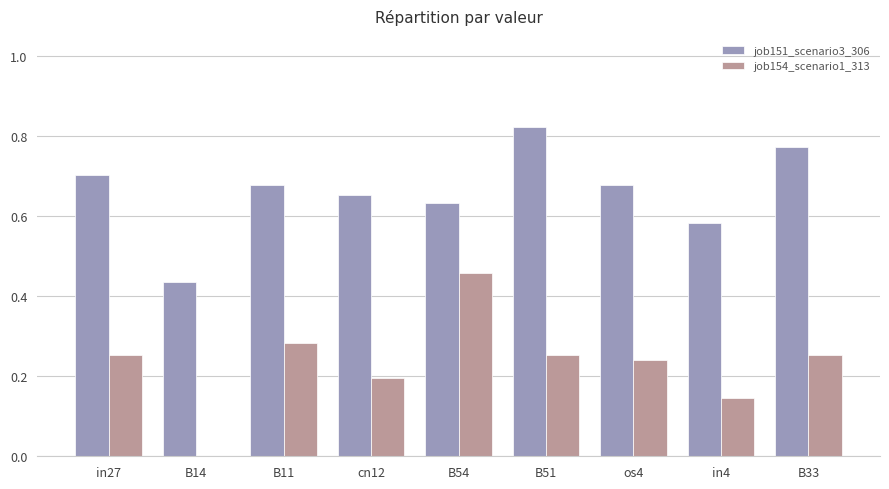

Between B14 and cn12, which series saw the biggest shift?

job151_scenario3_306